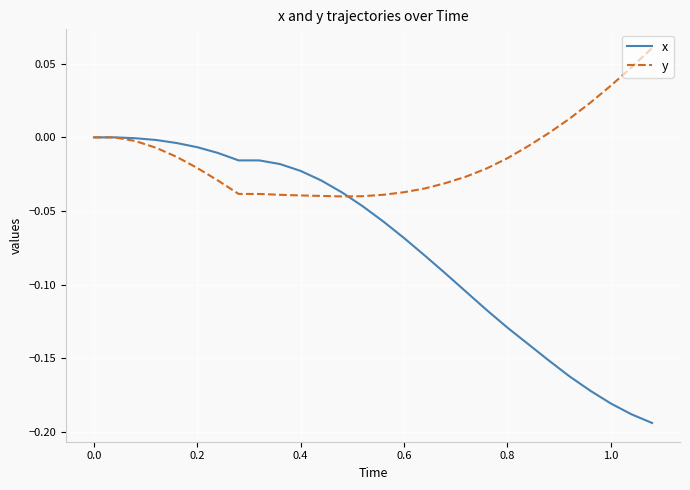

Rank the series by their average value, from lowest to highest.

x, y